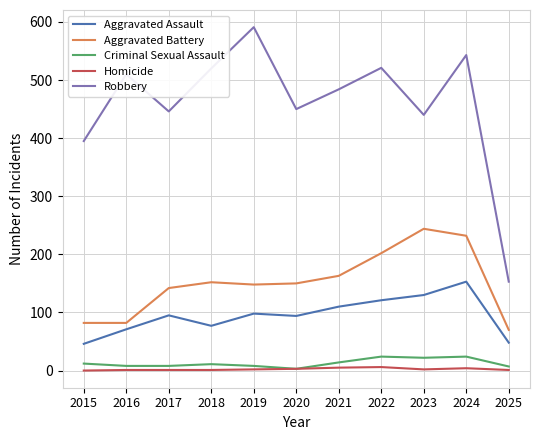

What is the sum of the Robbery values at 2024 and 2023?

983